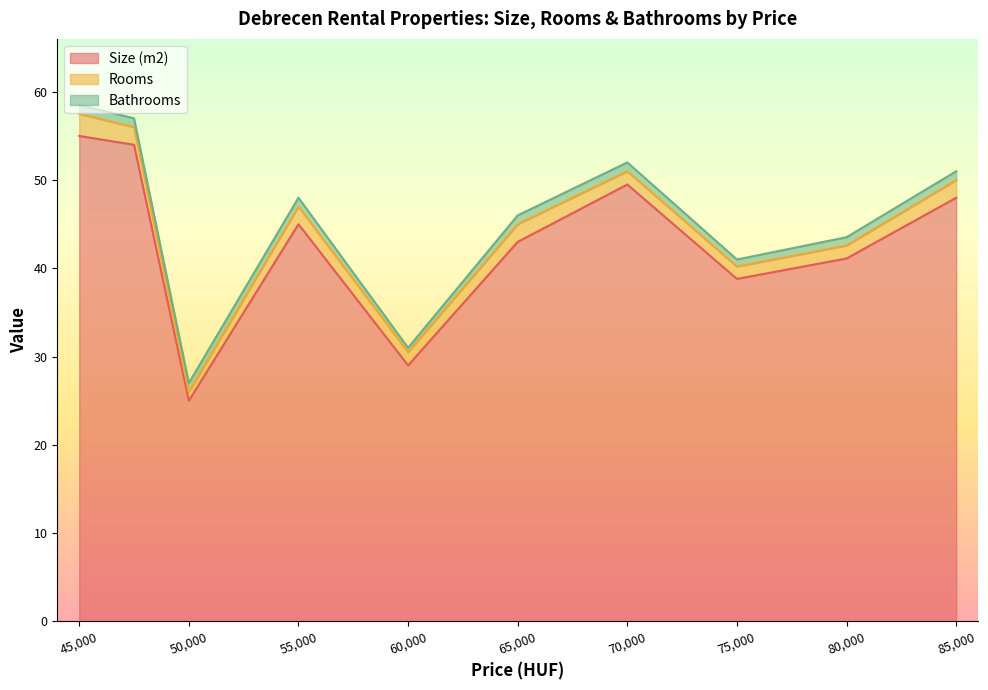

True or false: Bathrooms has a value of 0 at 70000.

False